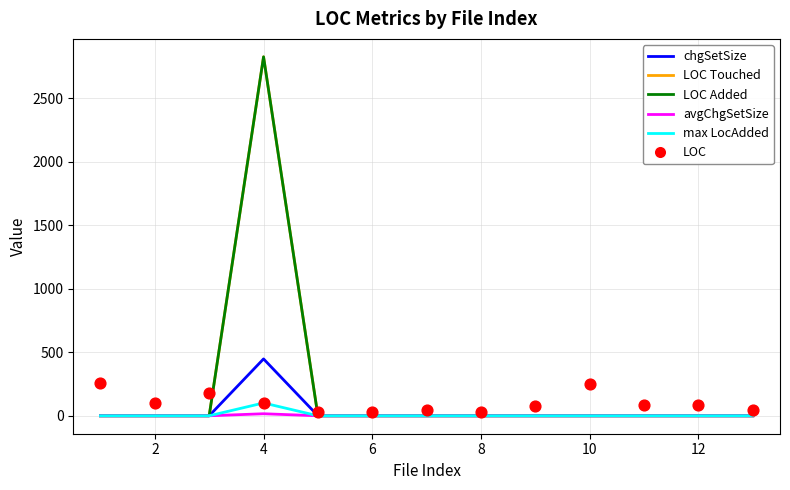

Which series has the widest spread of Y values?

LOC Touched